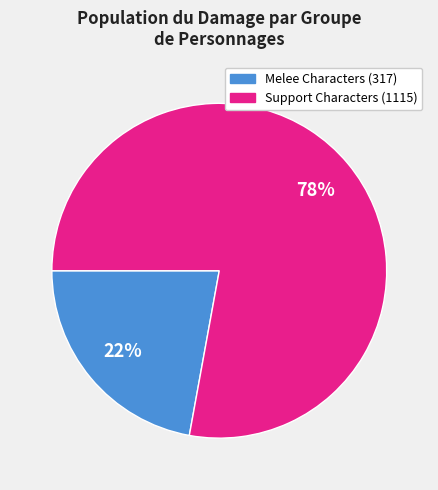

How many segments does this pie chart have?

2